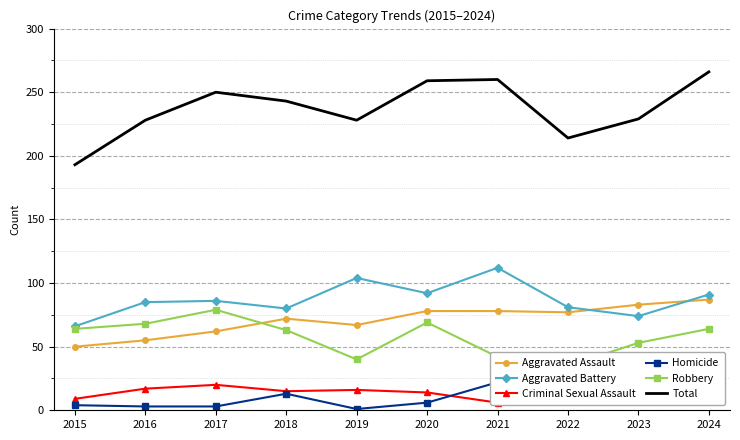

How many values in the Aggravated Assault series are below 77?

5